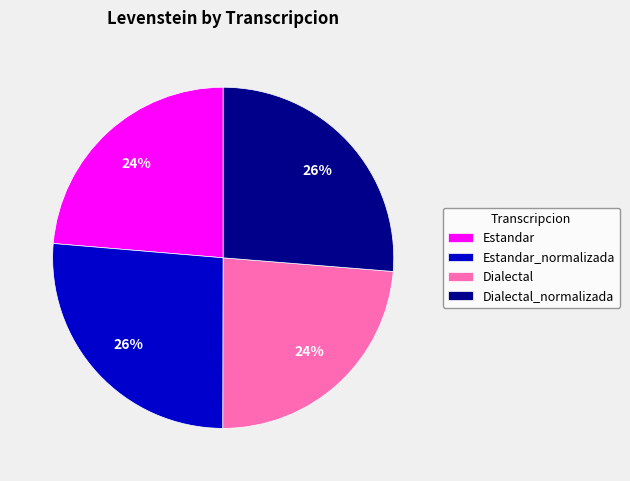

To the nearest percent, what portion does Estandar_normalizada represent?

26%